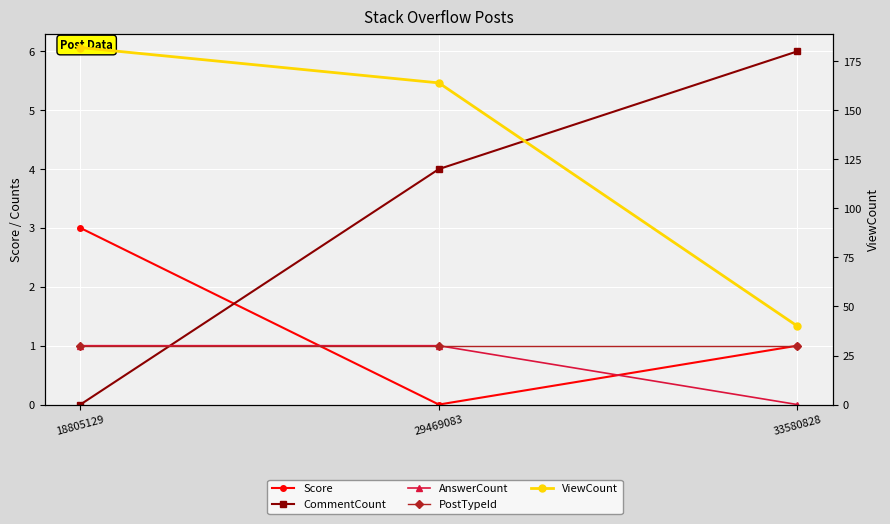

Which series has the largest total across all categories?

ViewCount